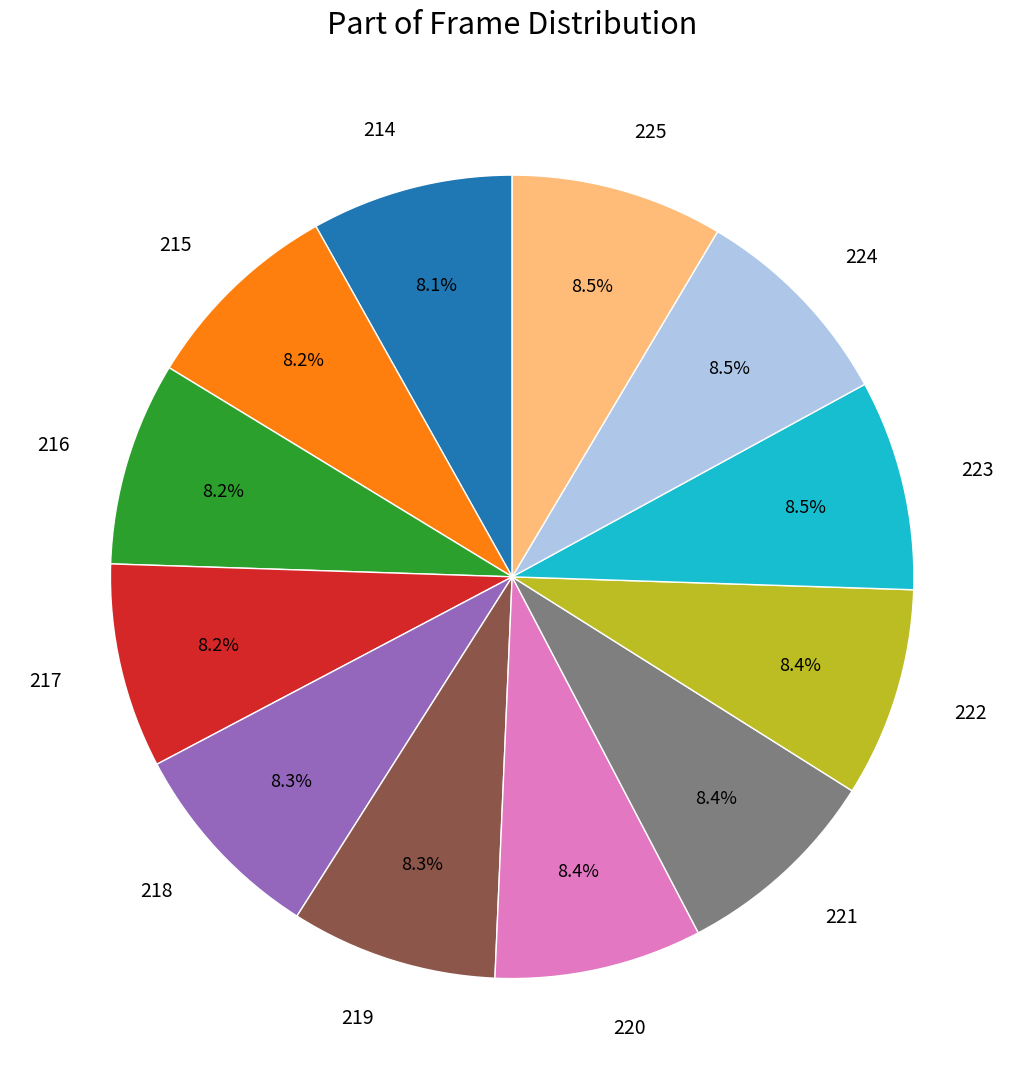

What percentage is NOT represented by 222?

91.6%